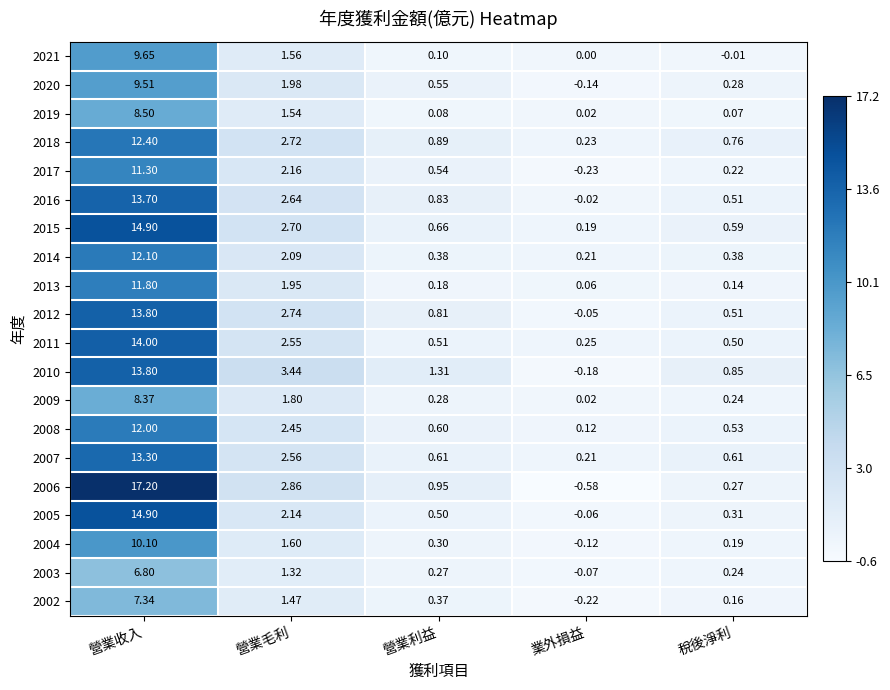

At which category is the sum across all series the highest?

營業收入